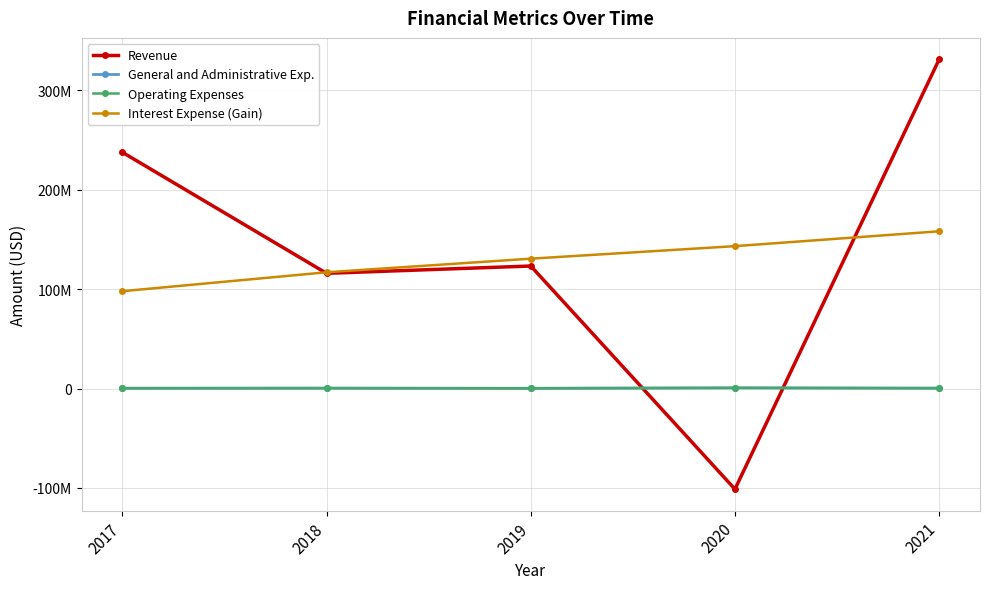

What is the difference between the maximum and minimum values in the General and Administrative Exp. series?

402000